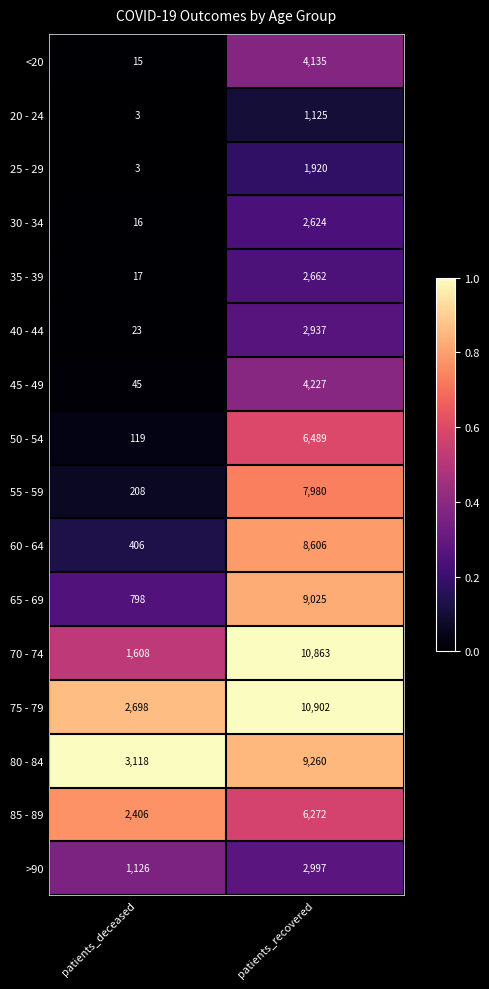

At which category is the sum across all series the highest?

patients_recovered